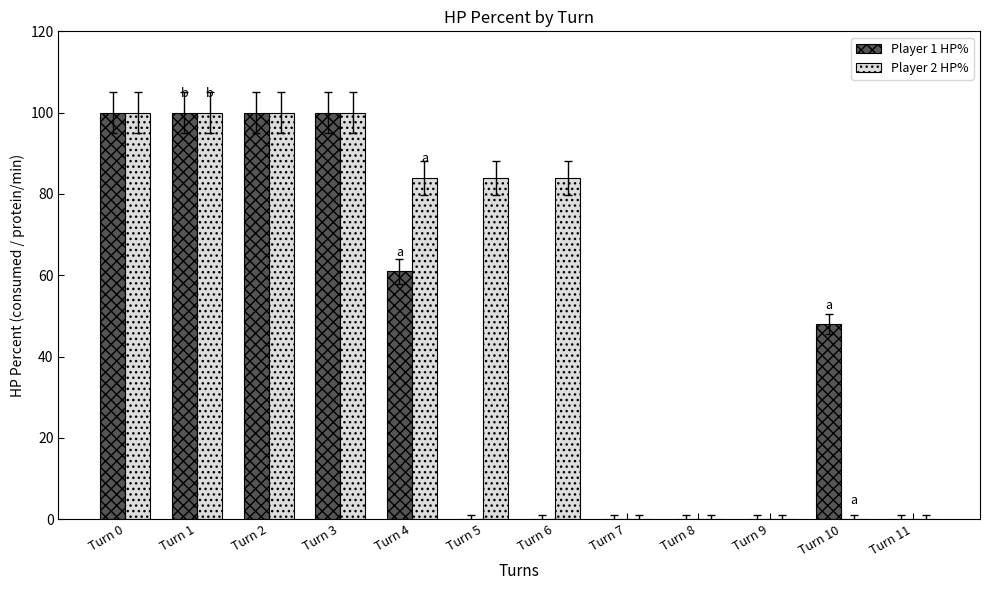

What are all the series names shown in the legend?

Player 1 HP%, Player 2 HP%